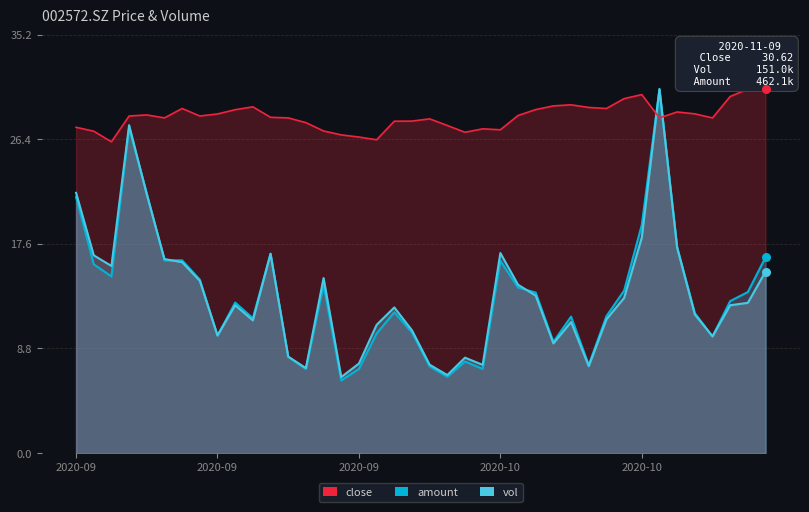

Which series has the largest total across all categories?

close